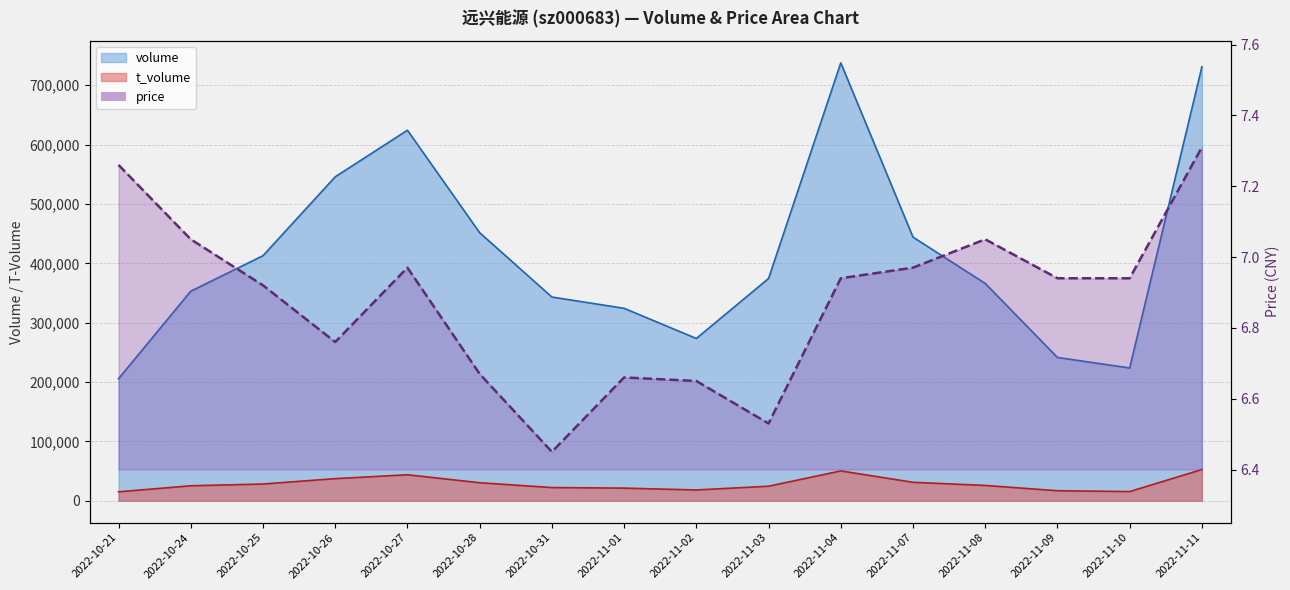

What is the difference between the maximum and second lowest values in the t_volume series?

37186.0